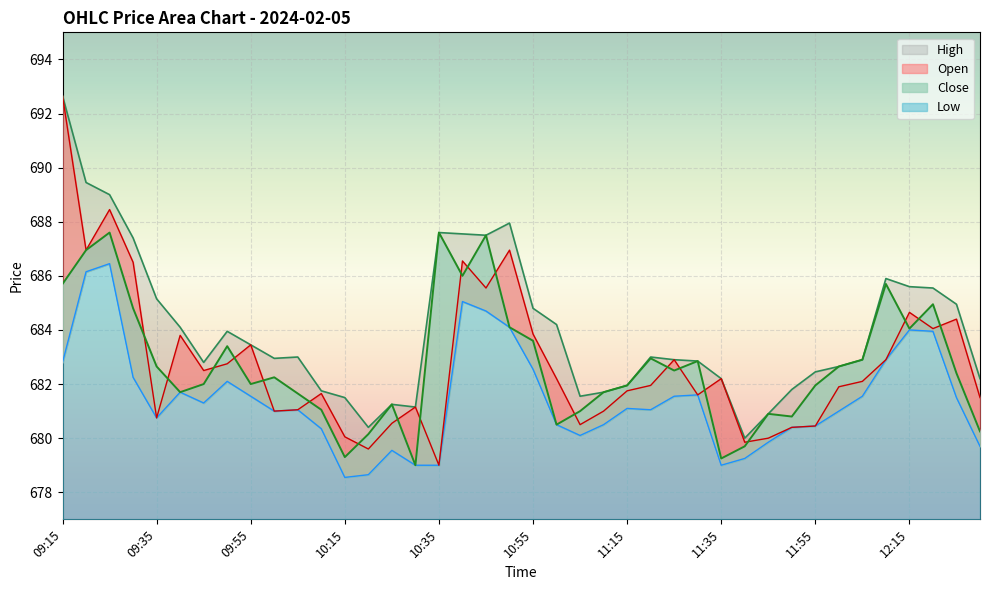

What is the maximum value shown in the chart?

692.6